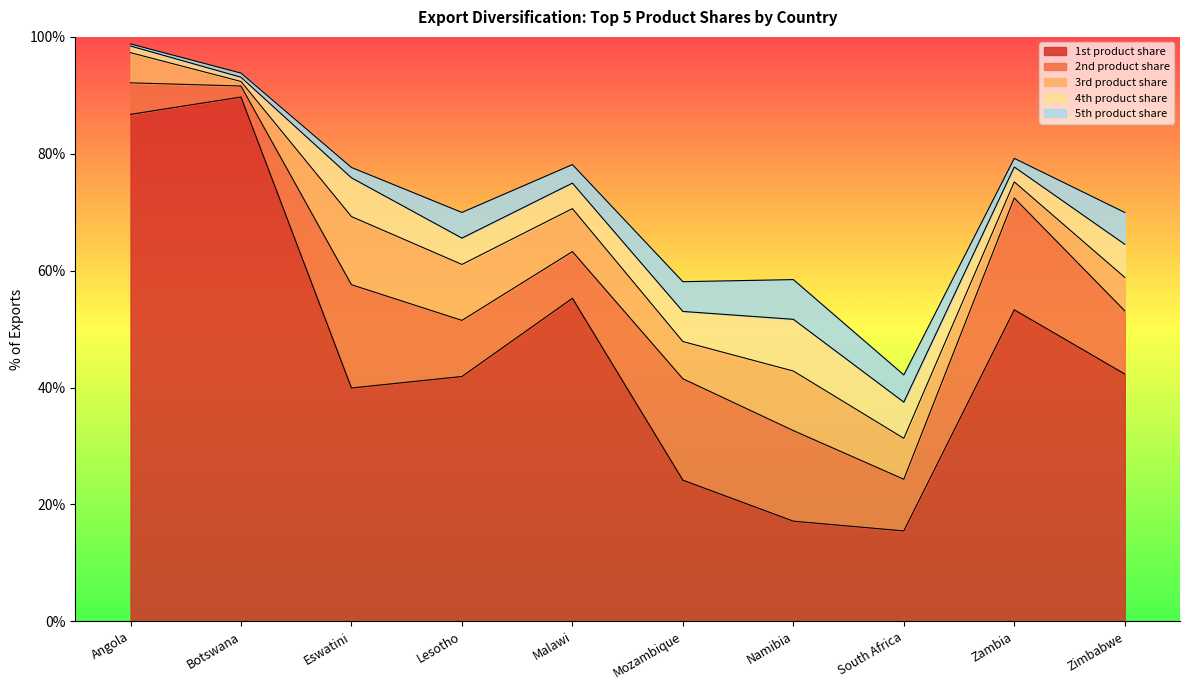

At South Africa, list the series in order from largest to smallest.

1st product share, 2nd product share, 3rd product share, 4th product share, 5th product share